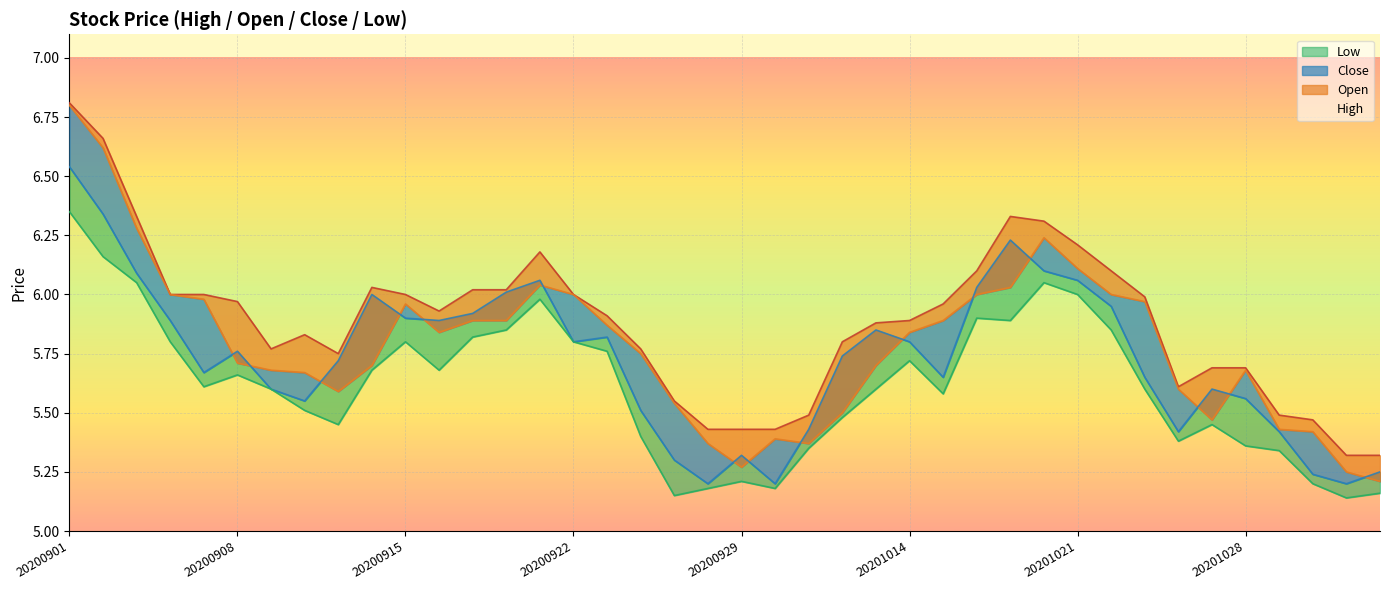

Reading left to right, transcribe all the data shown in this chart.

High: 20200901=6.8	20200902=6.7	20200903=6.3	20200904=6.0	20200907=6.0	20200908=6.0	20200909=5.8	20200910=5.8	20200911=5.8	20200914=6.0	20200915=6.0	20200916=5.9	20200917=6.0	20200918=6.0	20200921=6.2	20200922=6.0	20200923=5.9	20200924=5.8	20200925=5.5	20200928=5.4	20200929=5.4	20200930=5.4	20201009=5.5	20201012=5.8	20201013=5.9	20201014=5.9	20201015=6.0	20201016=6.1	20201019=6.3	20201020=6.3	20201021=6.2	20201022=6.1	20201023=6.0	20201026=5.6	20201027=5.7	20201028=5.7	20201029=5.5	20201030=5.5	20201102=5.3	20201103=5.3
Open: 20200901=6.8	20200902=6.6	20200903=6.3	20200904=6.0	20200907=6.0	20200908=5.7	20200909=5.7	20200910=5.7	20200911=5.6	20200914=5.7	20200915=6.0	20200916=5.8	20200917=5.9	20200918=5.9	20200921=6.0	20200922=6.0	20200923=5.9	20200924=5.8	20200925=5.5	20200928=5.4	20200929=5.3	20200930=5.4	20201009=5.4	20201012=5.5	20201013=5.7	20201014=5.8	20201015=5.9	20201016=6.0	20201019=6.0	20201020=6.2	20201021=6.1	20201022=6.0	20201023=6.0	20201026=5.6	20201027=5.5	20201028=5.7	20201029=5.4	20201030=5.4	20201102=5.2	20201103=5.2
Close: 20200901=6.5	20200902=6.3	20200903=6.1	20200904=5.9	20200907=5.7	20200908=5.8	20200909=5.6	20200910=5.5	20200911=5.7	20200914=6.0	20200915=5.9	20200916=5.9	20200917=5.9	20200918=6.0	20200921=6.1	20200922=5.8	20200923=5.8	20200924=5.5	20200925=5.3	20200928=5.2	20200929=5.3	20200930=5.2	20201009=5.4	20201012=5.7	20201013=5.8	20201014=5.8	20201015=5.7	20201016=6.0	20201019=6.2	20201020=6.1	20201021=6.1	20201022=6.0	20201023=5.7	20201026=5.4	20201027=5.6	20201028=5.6	20201029=5.4	20201030=5.2	20201102=5.2	20201103=5.2
Low: 20200901=6.3	20200902=6.2	20200903=6.0	20200904=5.8	20200907=5.6	20200908=5.7	20200909=5.6	20200910=5.5	20200911=5.5	20200914=5.7	20200915=5.8	20200916=5.7	20200917=5.8	20200918=5.8	20200921=6.0	20200922=5.8	20200923=5.8	20200924=5.4	20200925=5.2	20200928=5.2	20200929=5.2	20200930=5.2	20201009=5.3	20201012=5.5	20201013=5.6	20201014=5.7	20201015=5.6	20201016=5.9	20201019=5.9	20201020=6.0	20201021=6.0	20201022=5.8	20201023=5.6	20201026=5.4	20201027=5.5	20201028=5.4	20201029=5.3	20201030=5.2	20201102=5.1	20201103=5.2